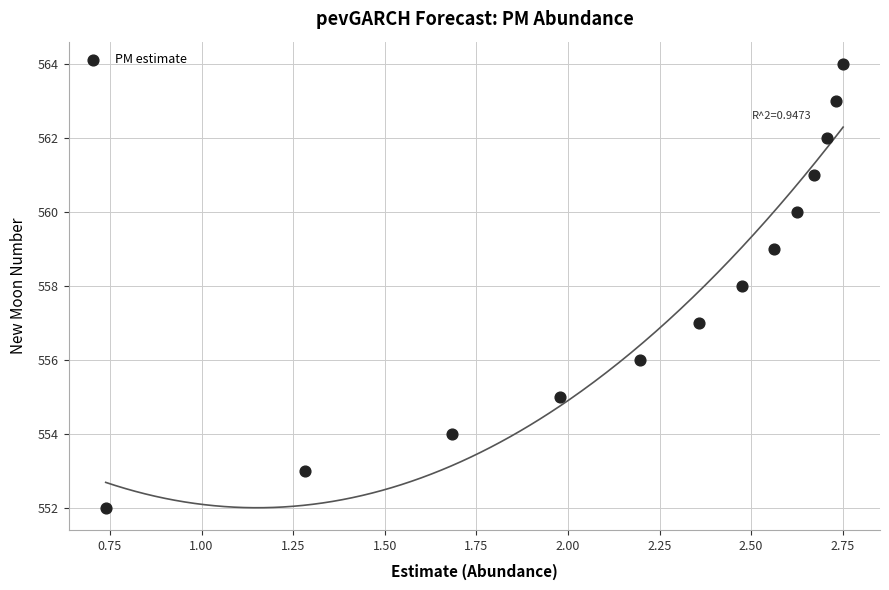

What is the range of Y values (max minus min)?

12